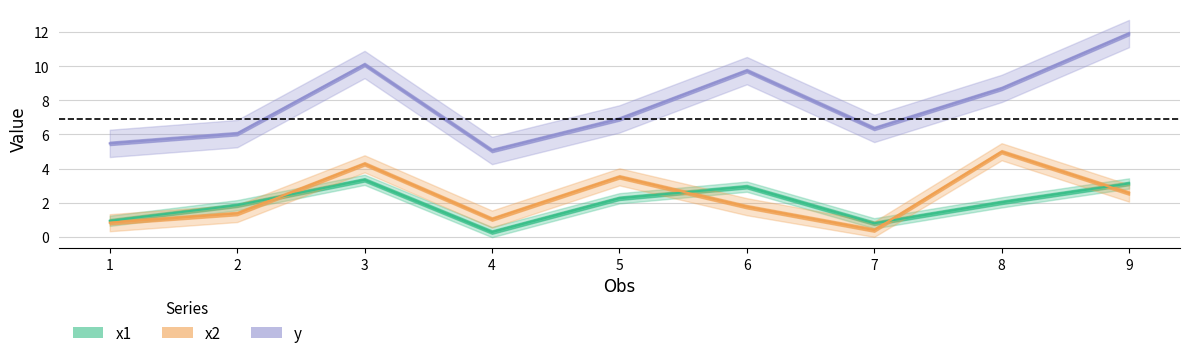

Which series changed the most between 4 and 5?

x2